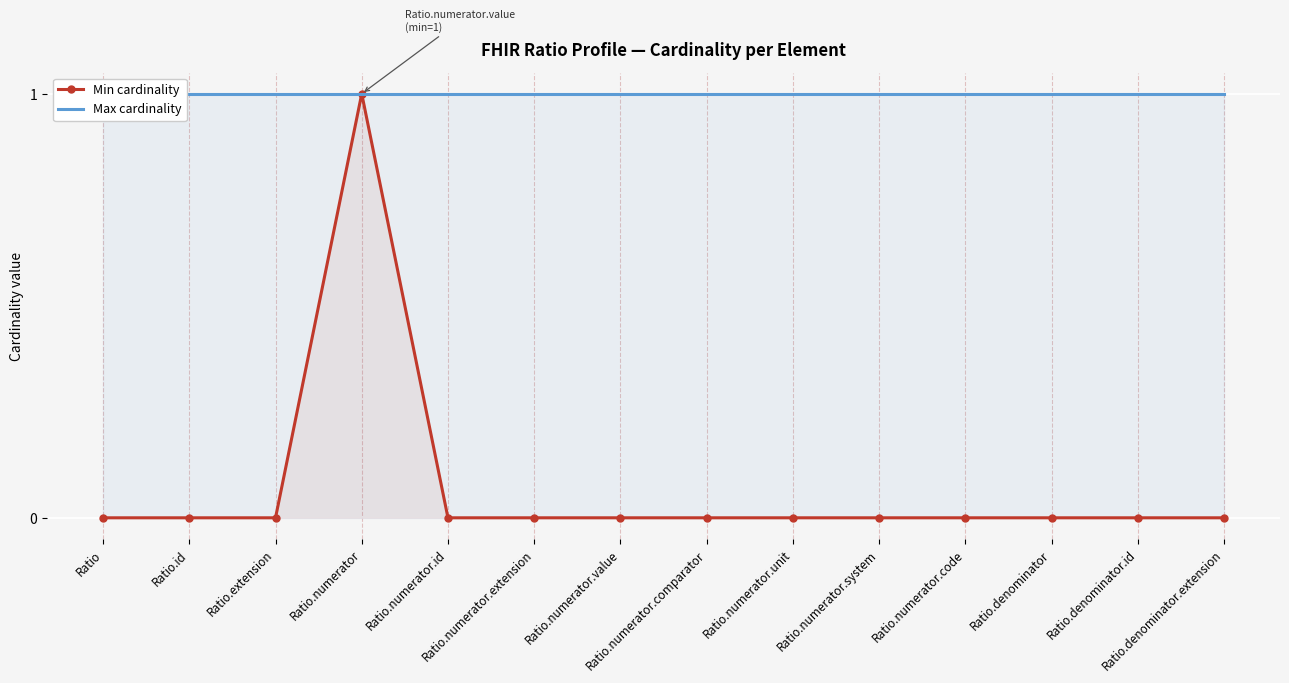

Which series has the largest range (max minus min)?

Min cardinality